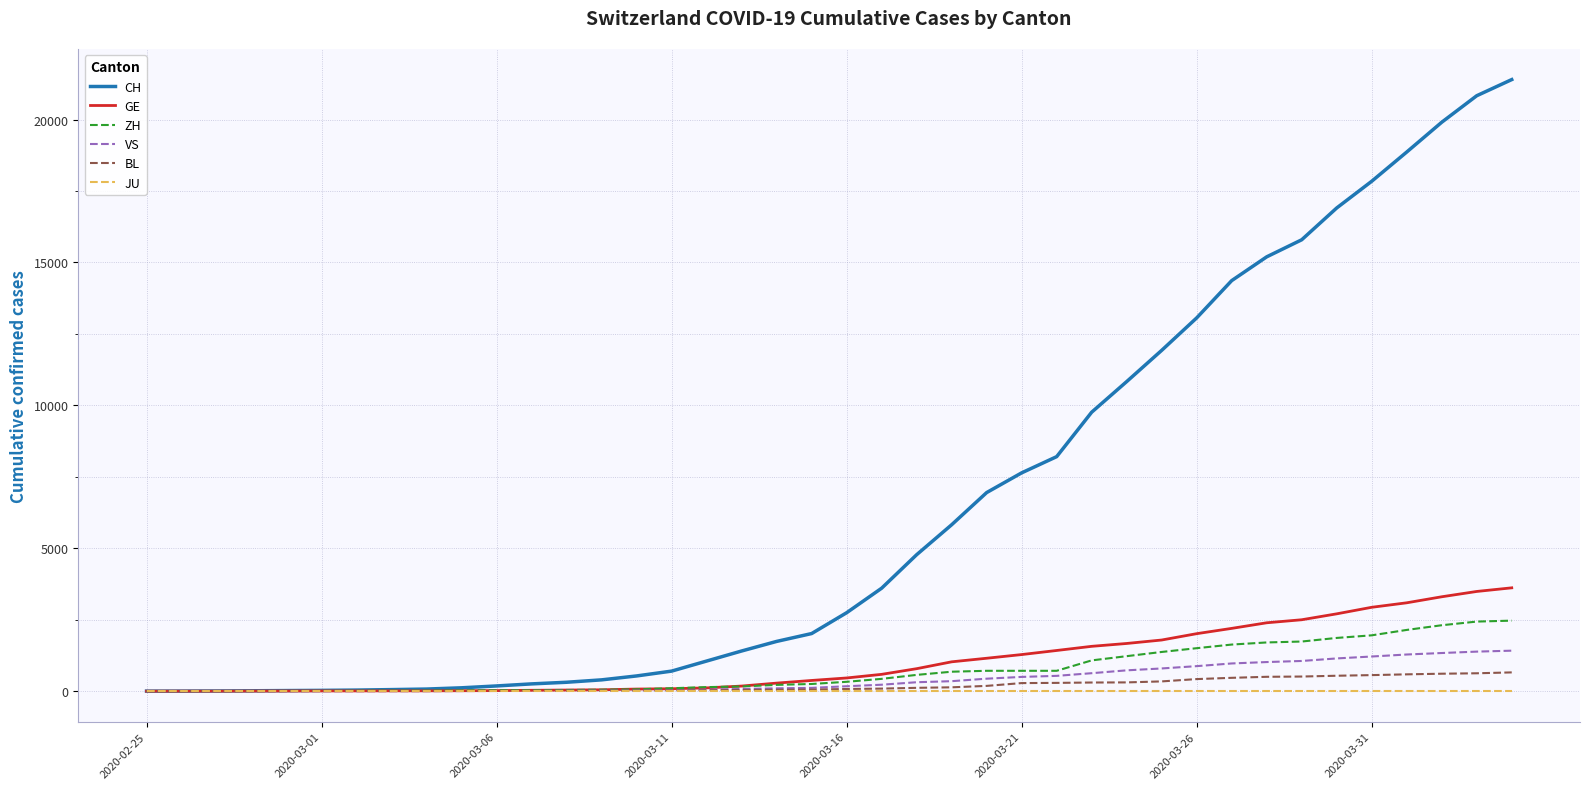

What are all the series names shown in the legend?

CH, GE, ZH, VS, BL, JU